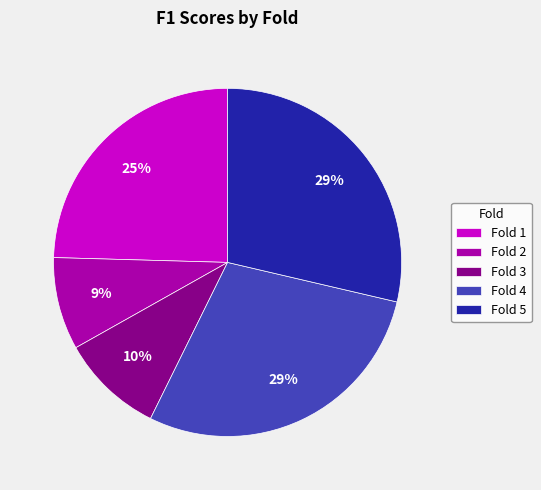

How many slices are in this pie chart?

5